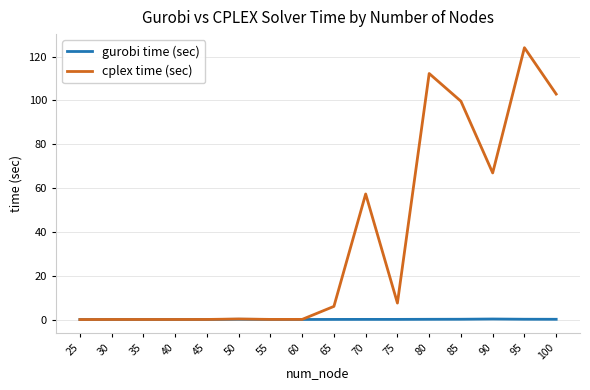

Which series has the largest total across all categories?

cplex time (sec)